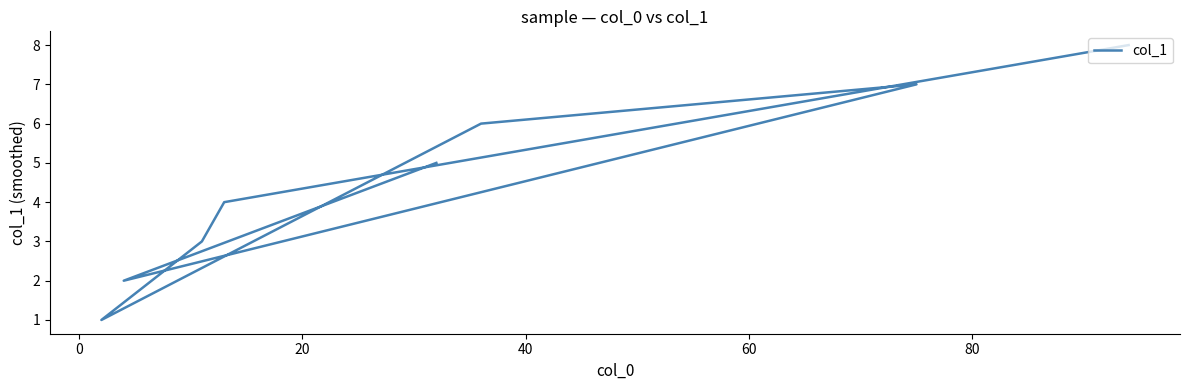

How many distinct data groups are displayed?

1